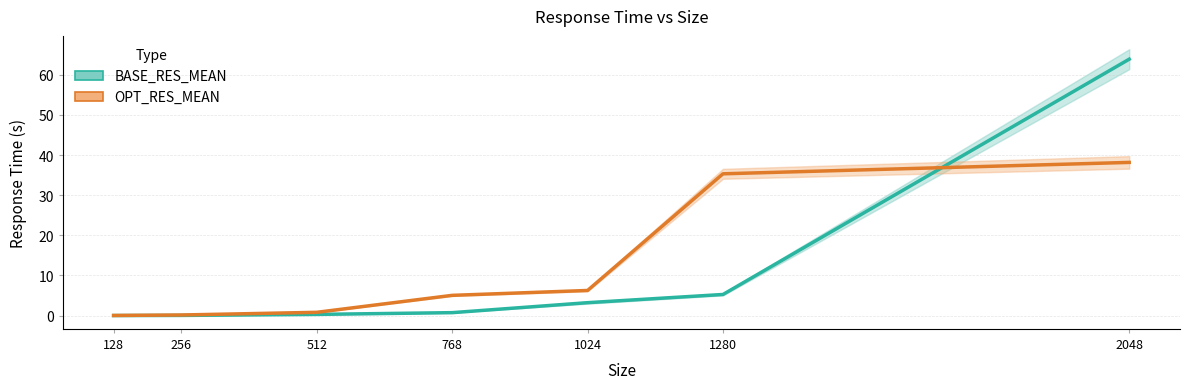

What is the sum of the BASE_RES_MEAN values at 512 and 1024?

3.5